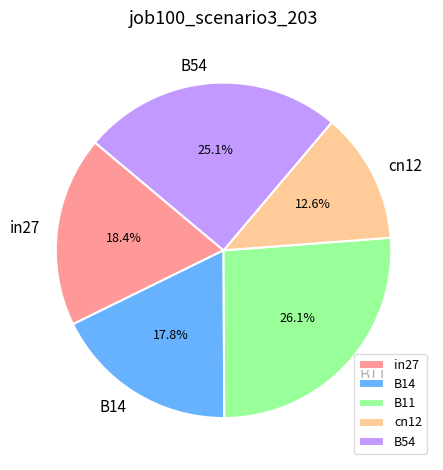

Rank the categories by value from lowest to highest.

cn12, B14, in27, B54, B11